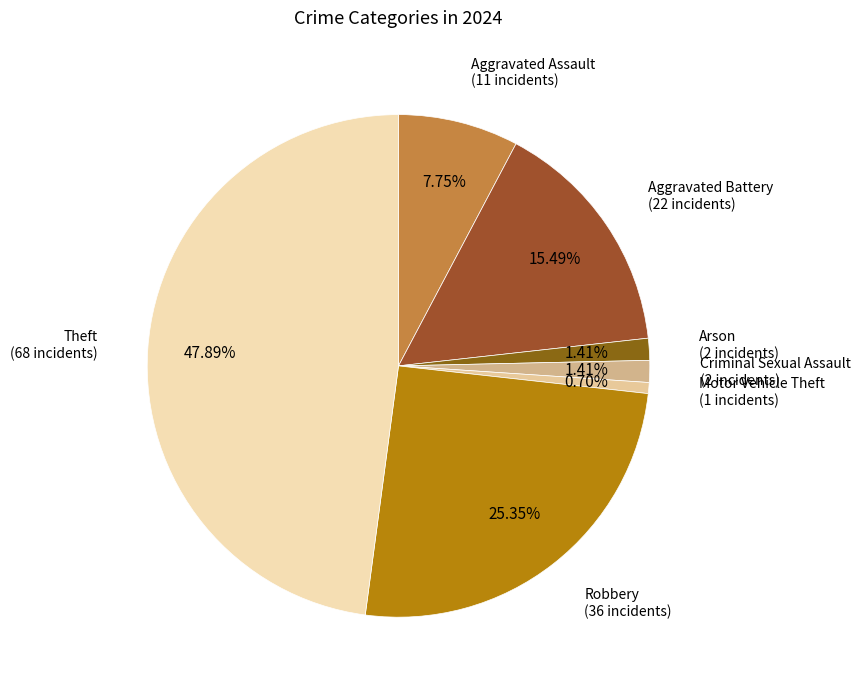

What percentage do Arson and Criminal Sexual Assault together represent?

2.8%